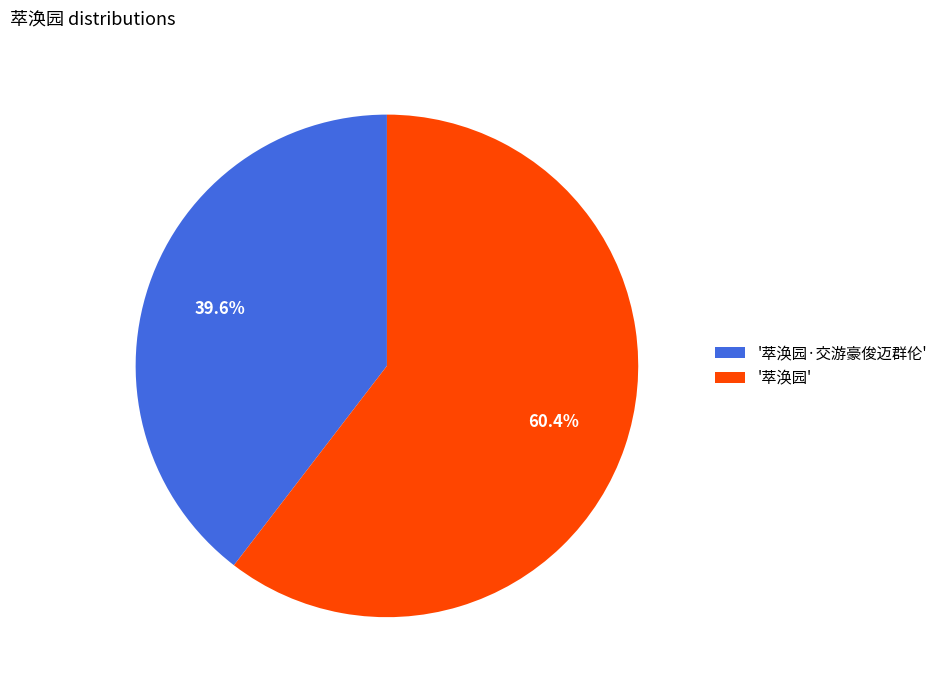

How many slices are in this pie chart?

2